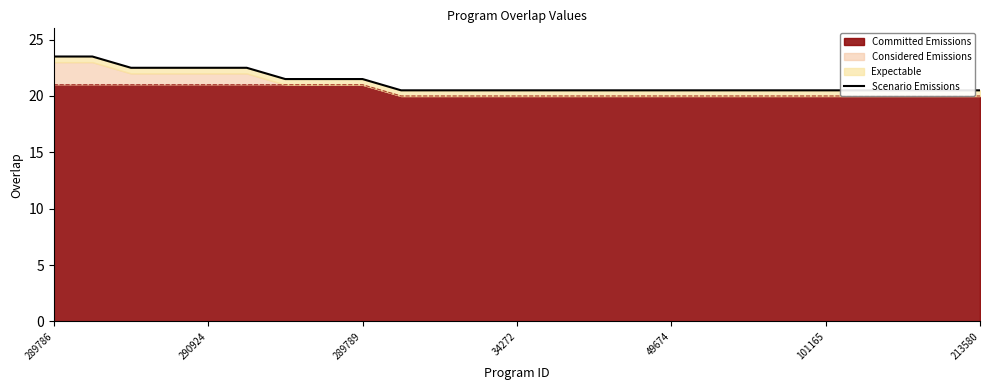

What is the maximum value for Committed Emissions?

21